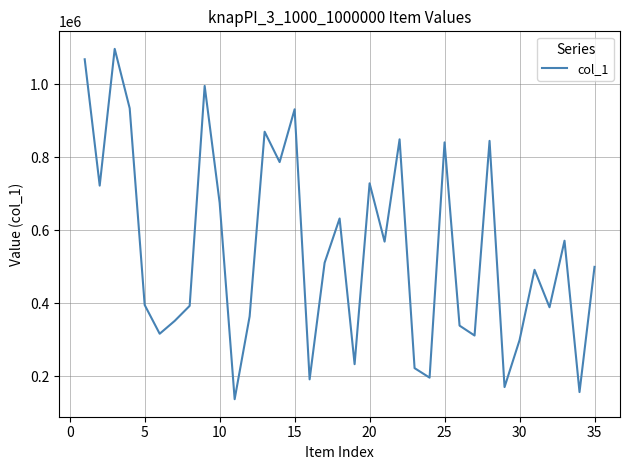

What is the smallest value displayed?

136567